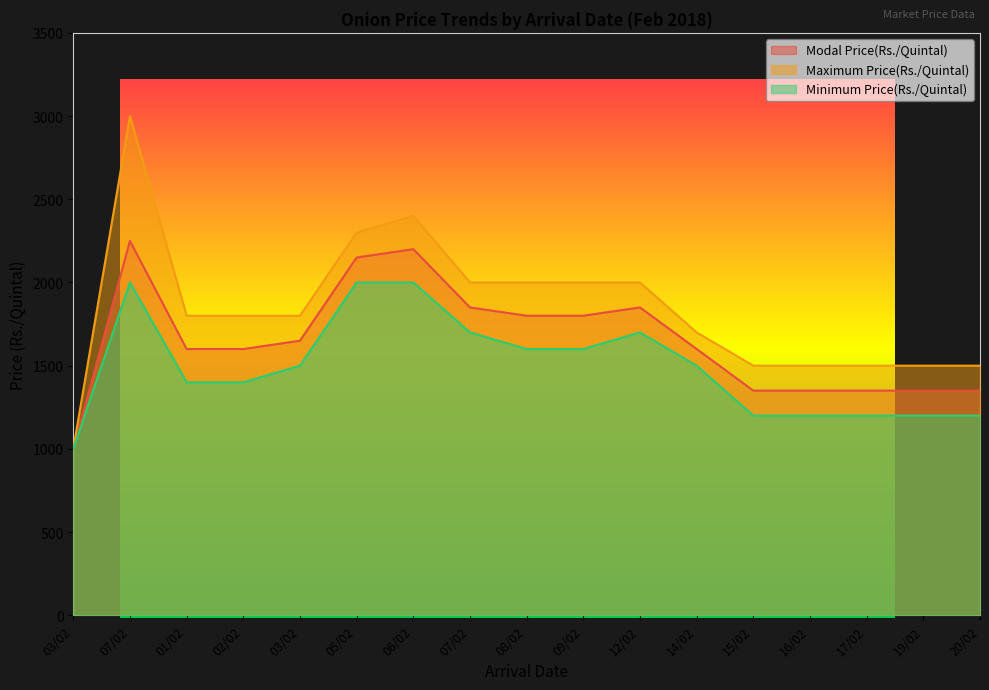

Rank the series by their average value, from highest to lowest.

Maximum Price(Rs./Quintal), Modal Price(Rs./Quintal), Minimum Price(Rs./Quintal)